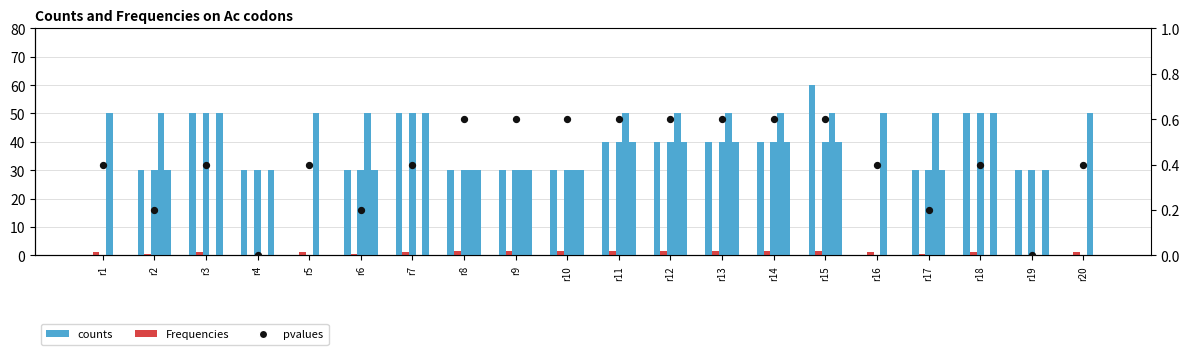

Which series reaches the maximum Y coordinate?

counts